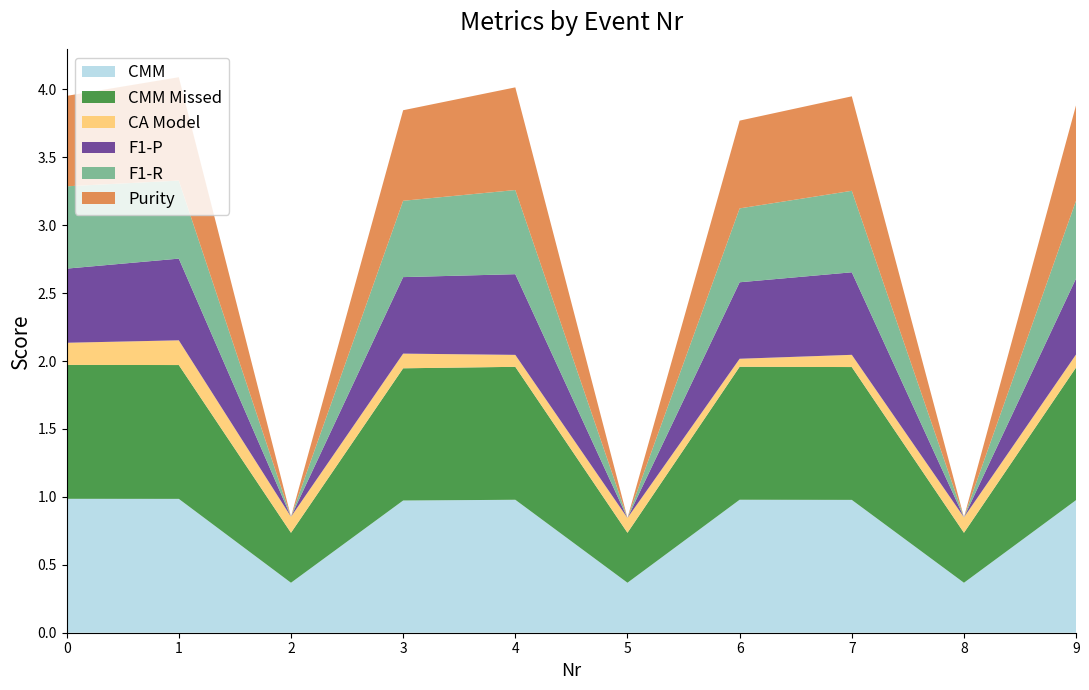

Reading left to right, transcribe all the data shown in this chart.

CMM: 1.0	1.0	0.4	1.0	1.0	0.4	1.0	1.0	0.4	1.0
CMM Missed: 1.0	1.0	0.4	1.0	1.0	0.4	1.0	1.0	0.4	1.0
CA Model: 0.2	0.2	0.1	0.1	0.1	0.1	0.1	0.1	0.1	0.1
F1-P: 0.5	0.6	0.0	0.6	0.6	0.0	0.6	0.6	0.0	0.6
F1-R: 0.6	0.6	0.0	0.6	0.6	0.0	0.5	0.6	0.0	0.6
Purity: 0.7	0.8	0.0	0.7	0.8	0.0	0.6	0.7	0.0	0.7